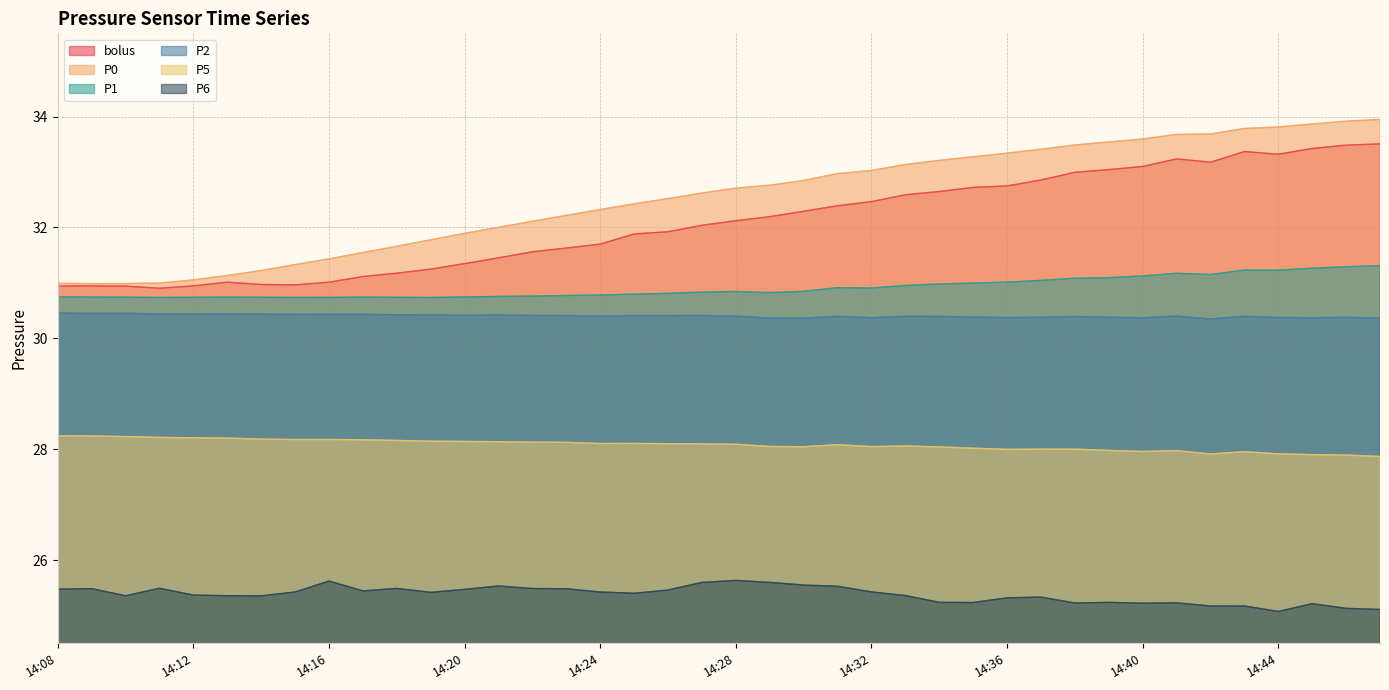

Which category has the lowest value across all series?

14:44